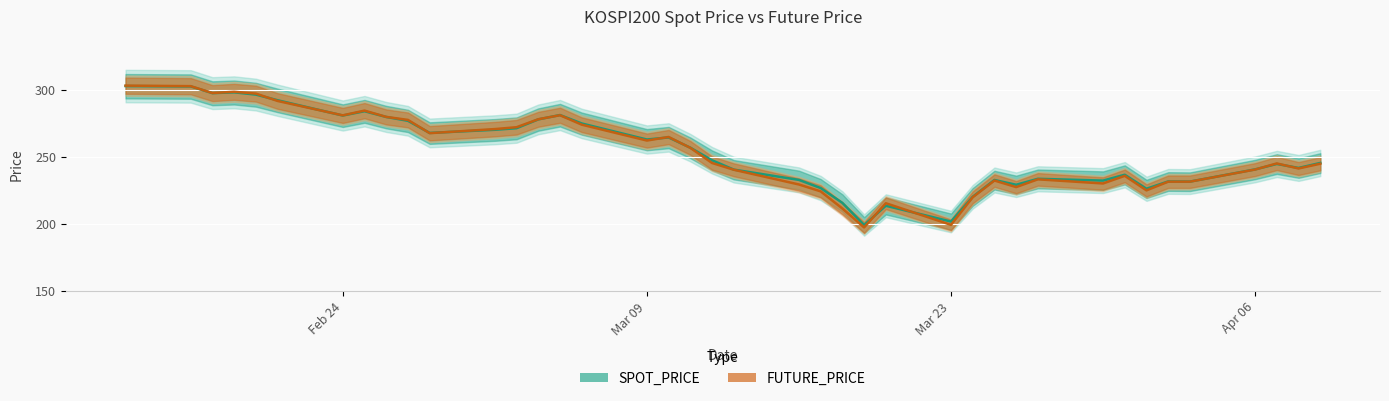

The value of FUTURE_PRICE at Mar 23 is 199.4. True or false?

True